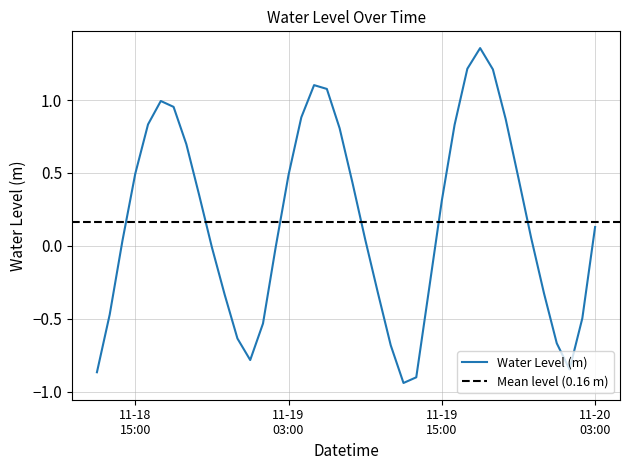

How many interior local valleys (lower than both neighbors) does the data have?

3